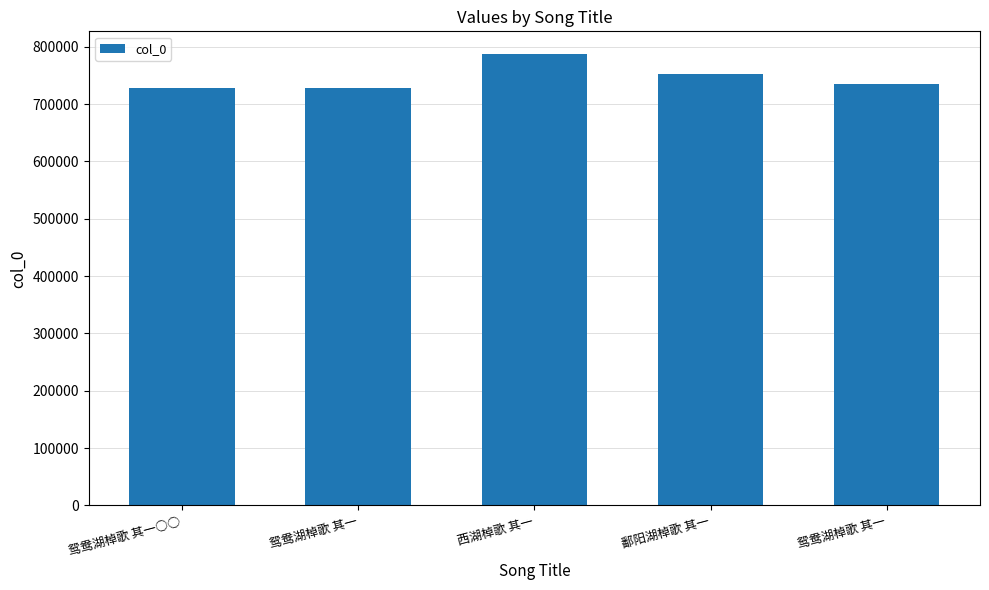

Is it true that the value at 鸳鸯湖棹歌 其一 is 1160068?

False